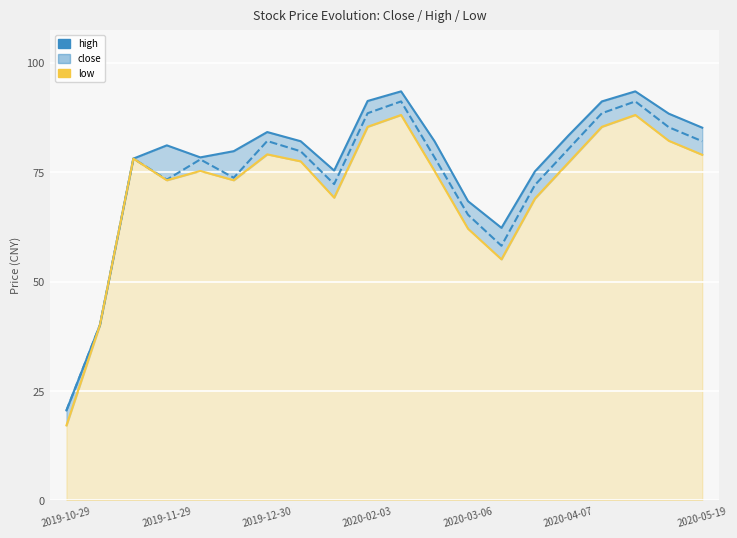

What is the sum of all low values?

1429.7